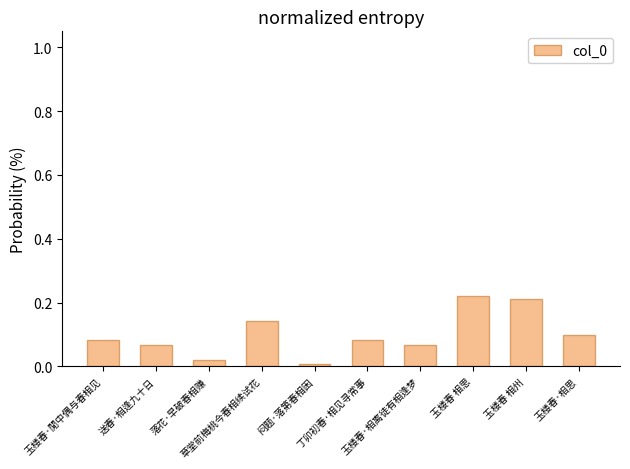

Are the bars horizontal?

No